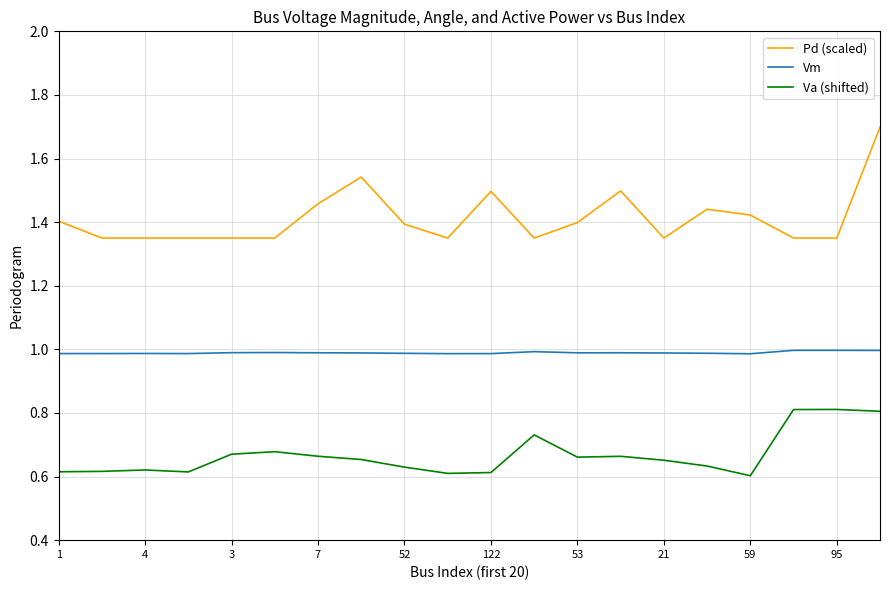

Which series has the largest total across all categories?

Pd (scaled)